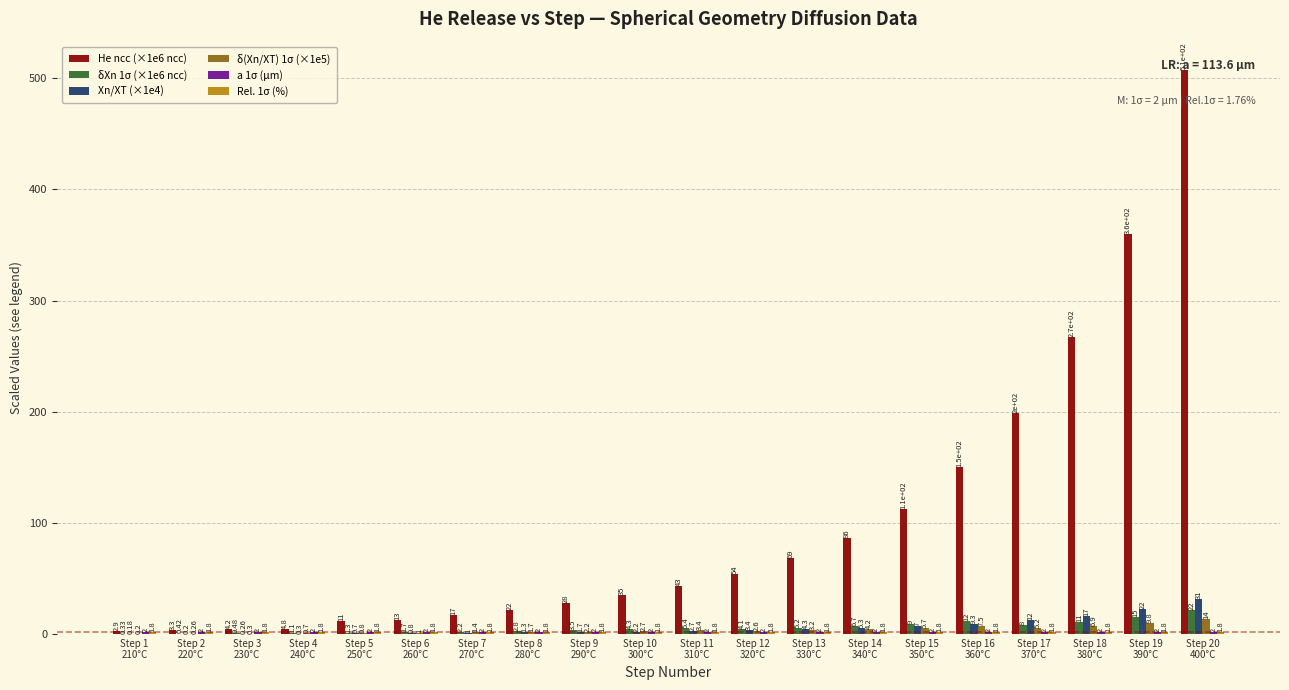

Which series has the largest total across all categories?

He ncc (×1e6 ncc)